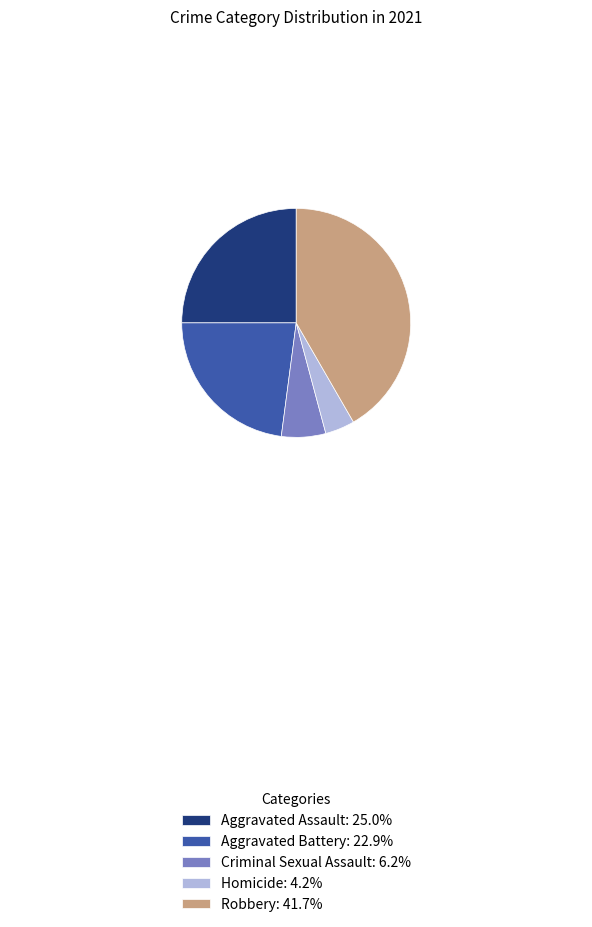

Approximately how many times larger is the value at Aggravated Assault: 25.0% compared to Robbery: 41.7%?

0.6